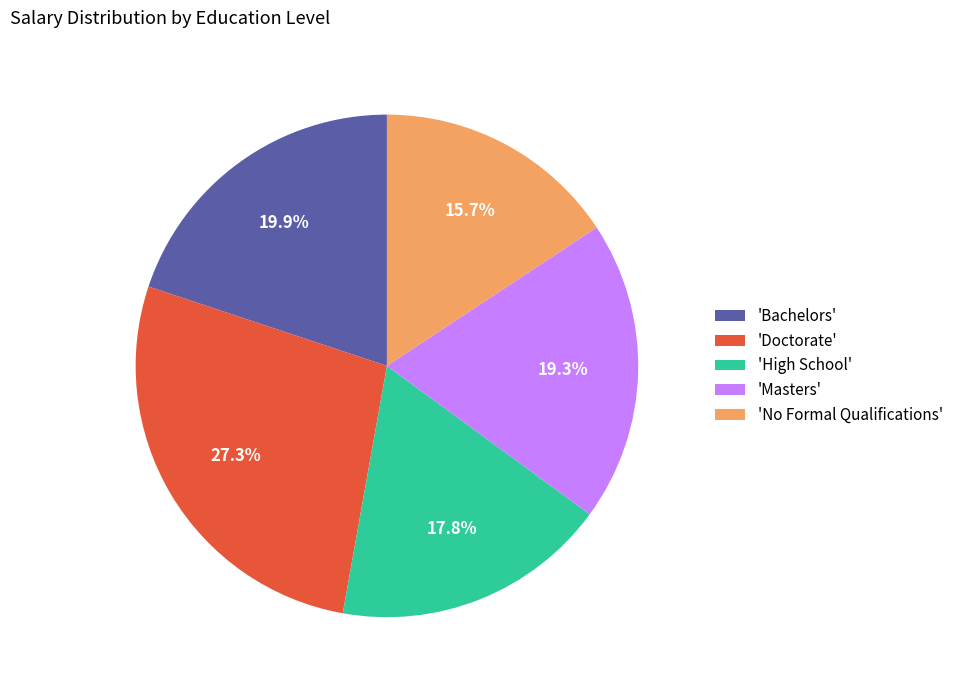

How much of the chart is everything except 'No Formal Qualifications'?

84.3%